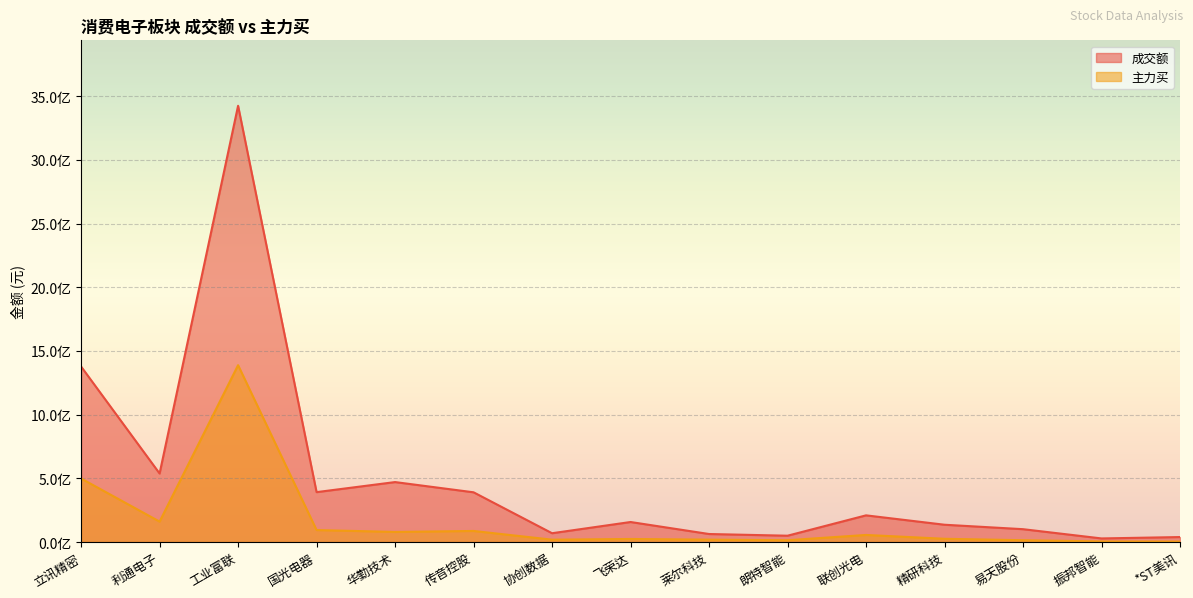

True or false: 成交额 and 主力买 cross at least once.

False